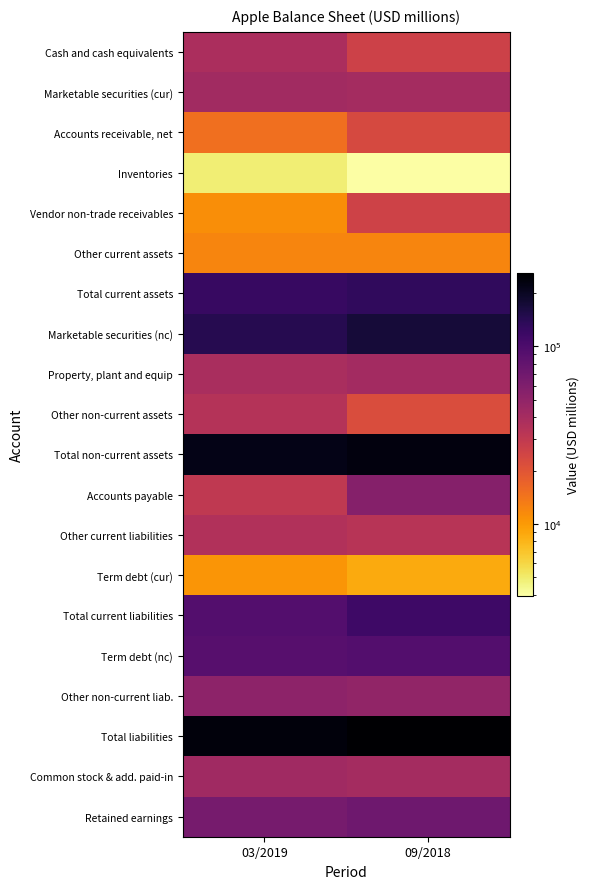

Rank the series at 03/2019 from lowest to highest value.

Inventories, Term debt (cur), Vendor non-trade receivables, Other current assets, Accounts receivable, net, Accounts payable, Other non-current assets, Other current liabilities, Cash and cash equivalents, Property, plant and equip, Marketable securities (cur), Common stock & add. paid-in, Other non-current liab., Retained earnings, Term debt (nc), Total current liabilities, Total current assets, Marketable securities (nc), Total non-current assets, Total liabilities